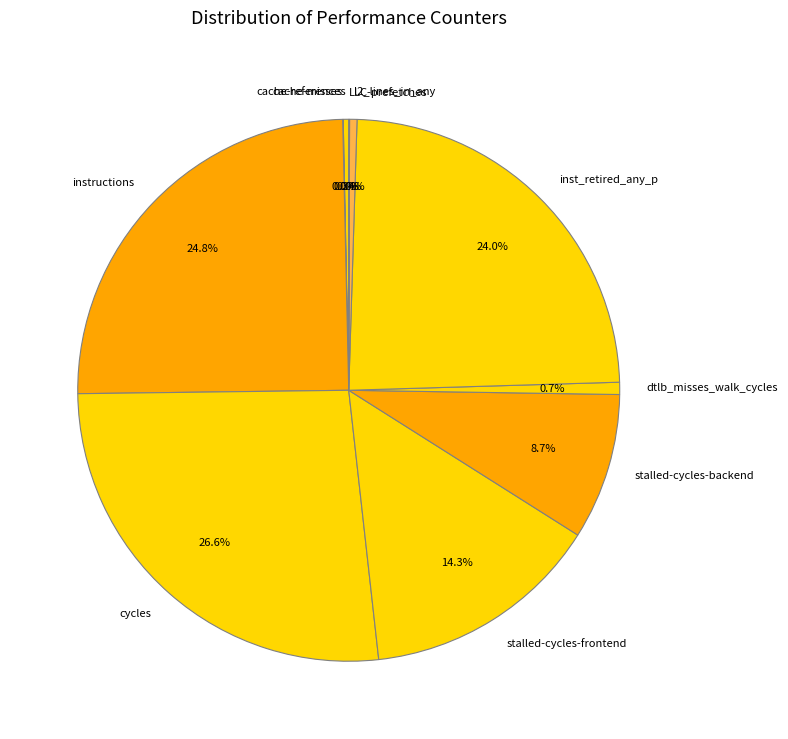

What percentage is NOT represented by l2_lines_in_any?

99.6%